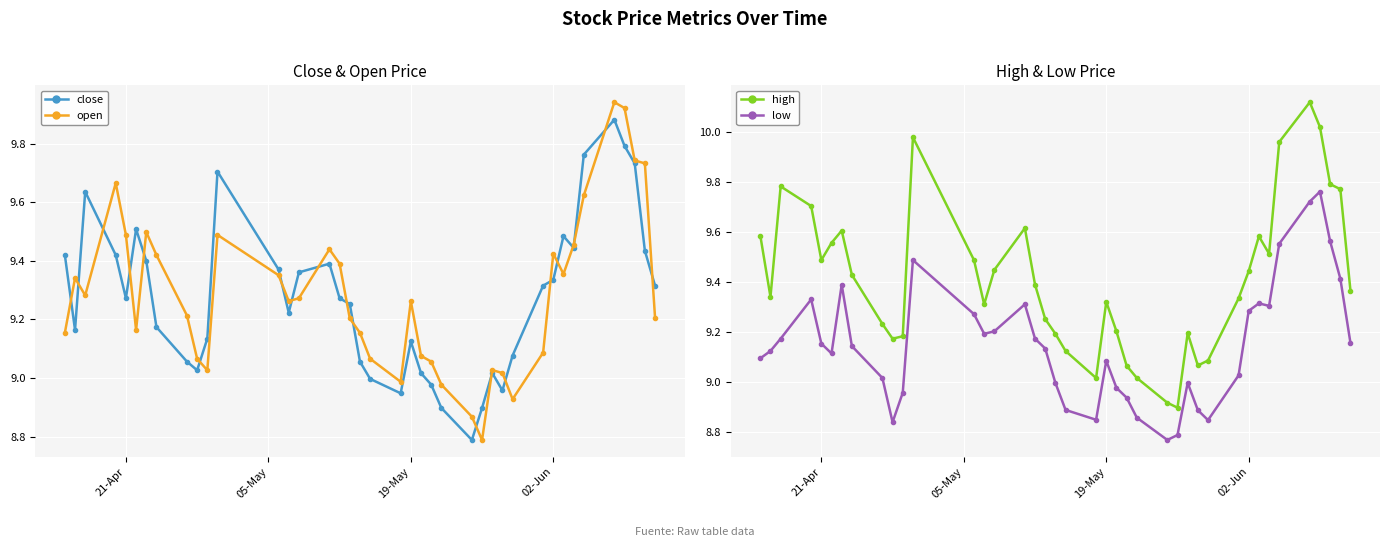

What is the sum of all high values?

376.6